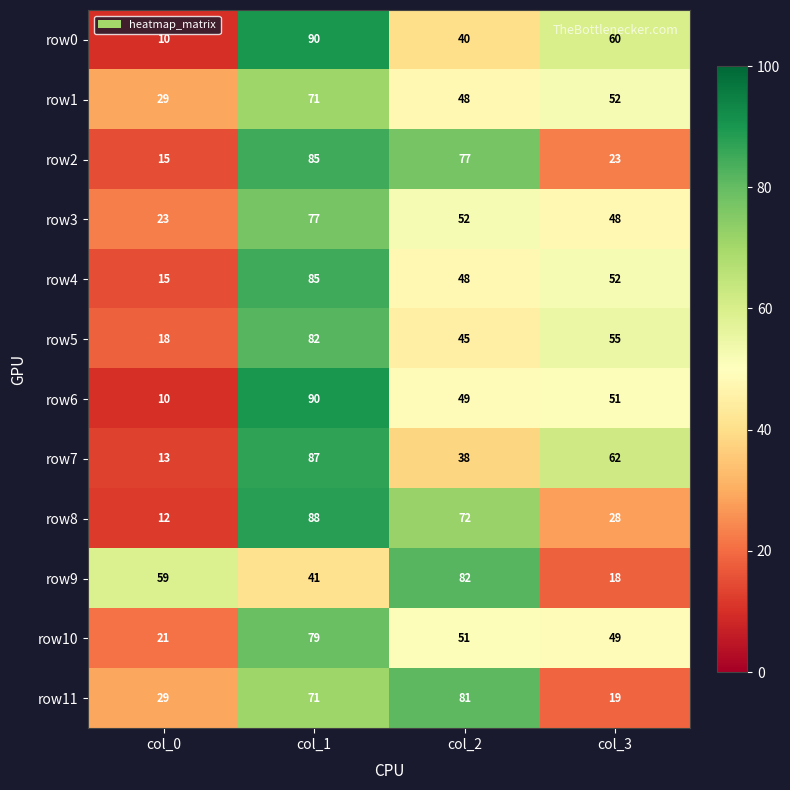

True or false: row6 has a value of 31 at col_1.

False